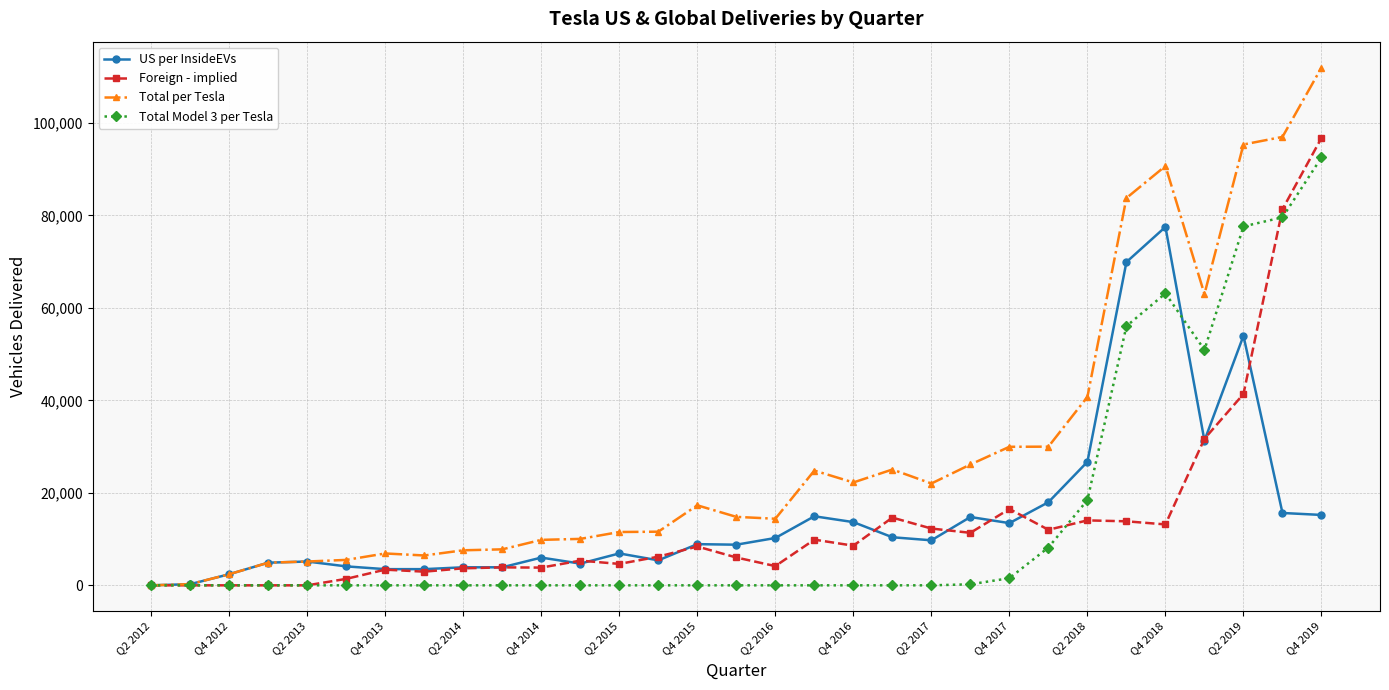

Which series has the largest total across all categories?

Total per Tesla